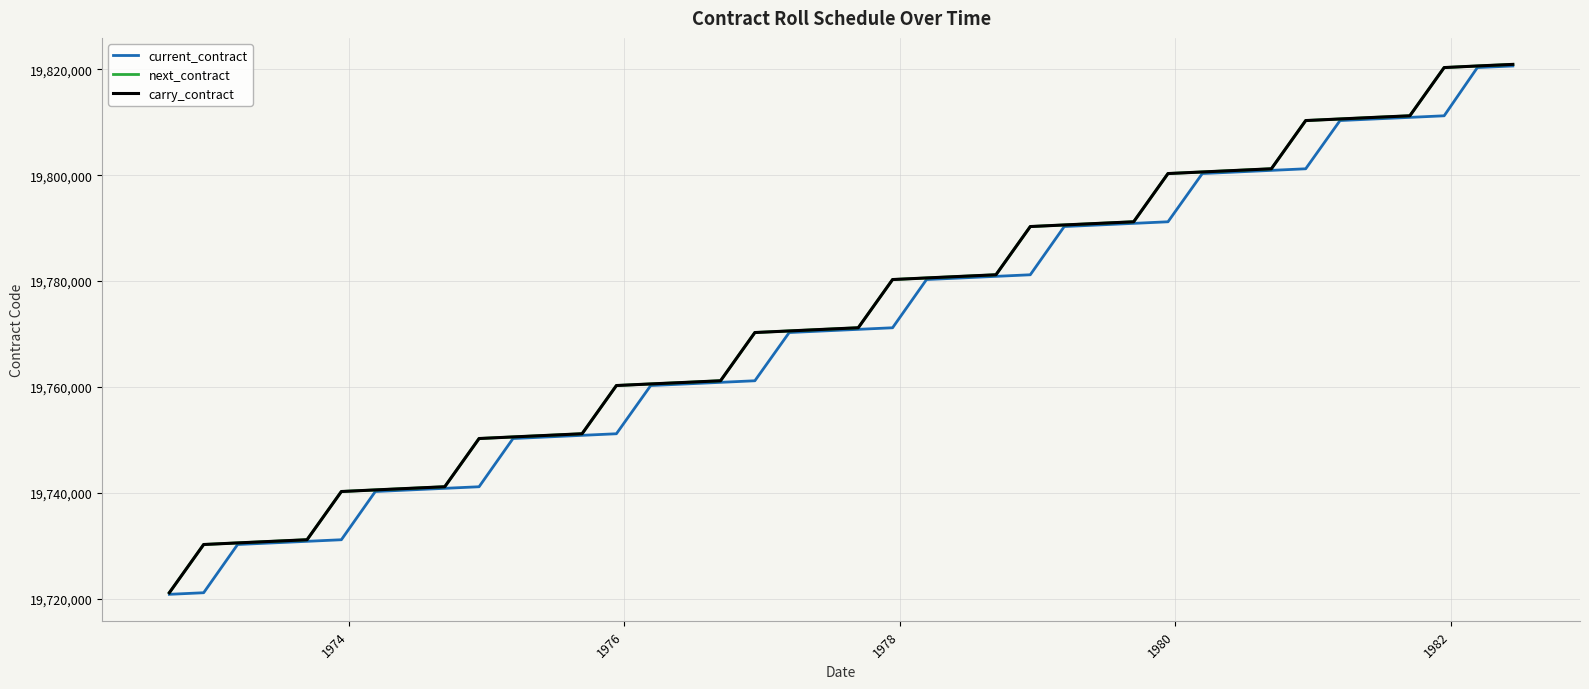

Rank the series by their maximum value, from highest to lowest.

next_contract, carry_contract, current_contract